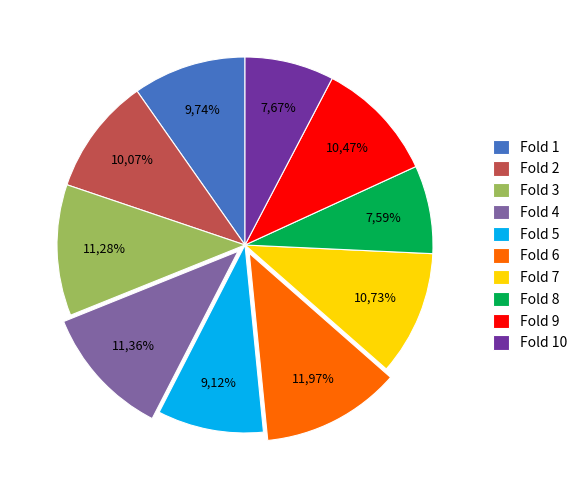

To the nearest percent, what percentage of the pie is Fold 6?

12%